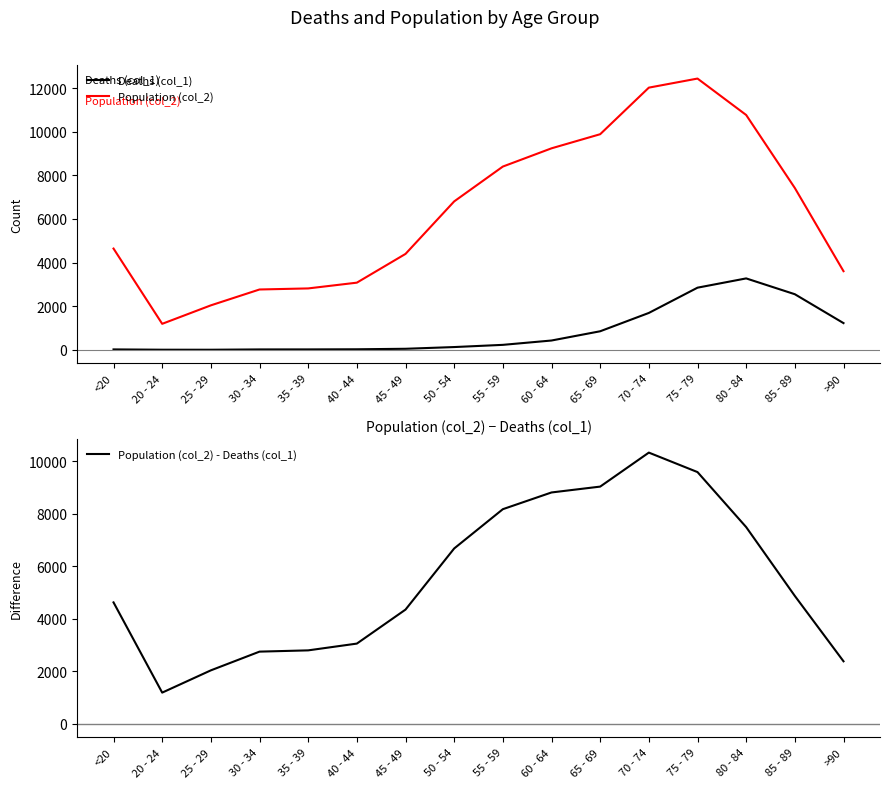

What is the label of the 9th point from the left?

55 - 59